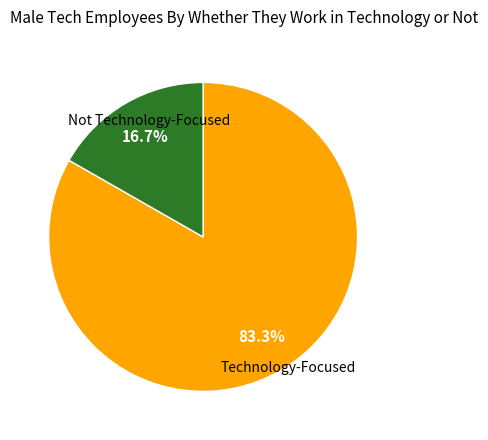

Is there a majority slice in this chart?

Yes